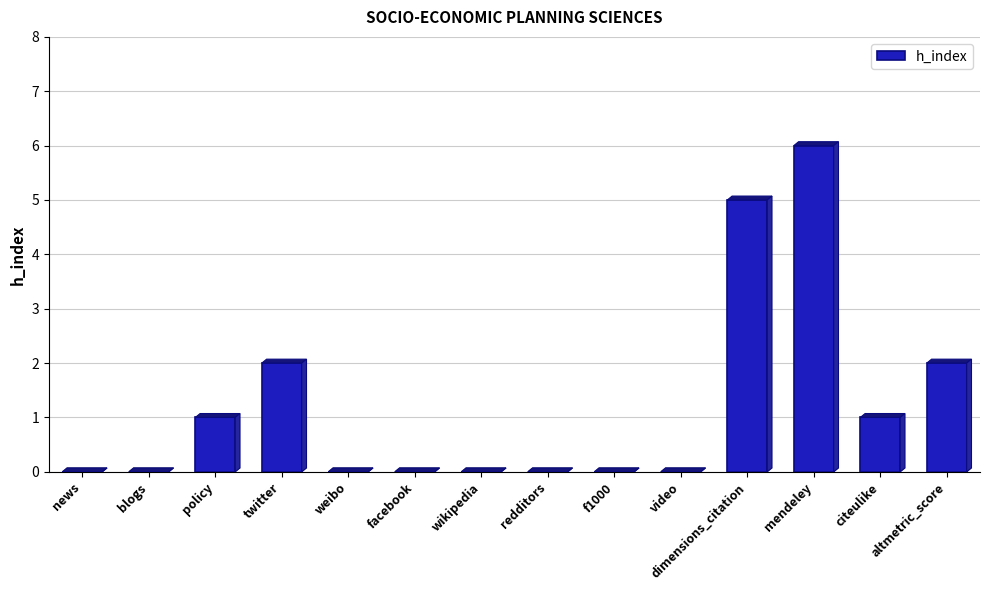

Reading right to left, transcribe all the data shown in this chart.

2	1	6	5	0	0	0	0	0	0	2	1	0	0